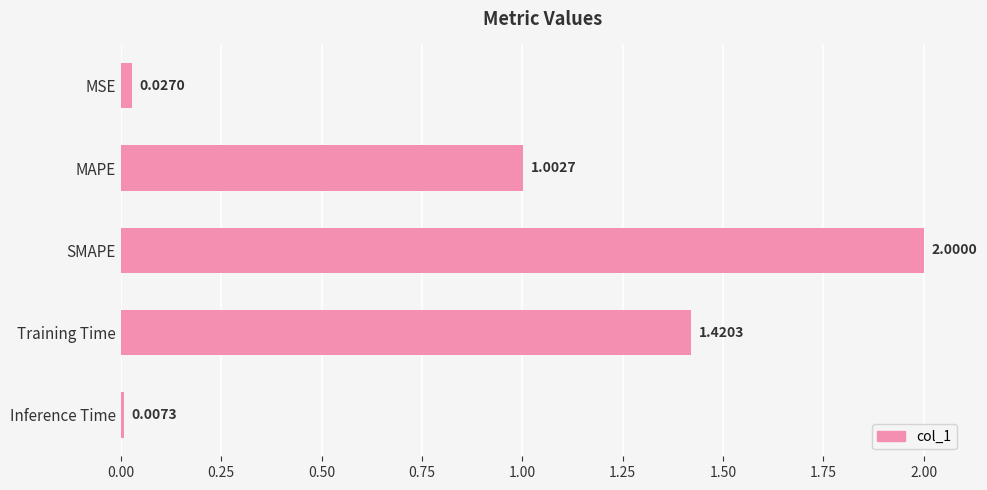

Which category has the highest value across all series?

SMAPE